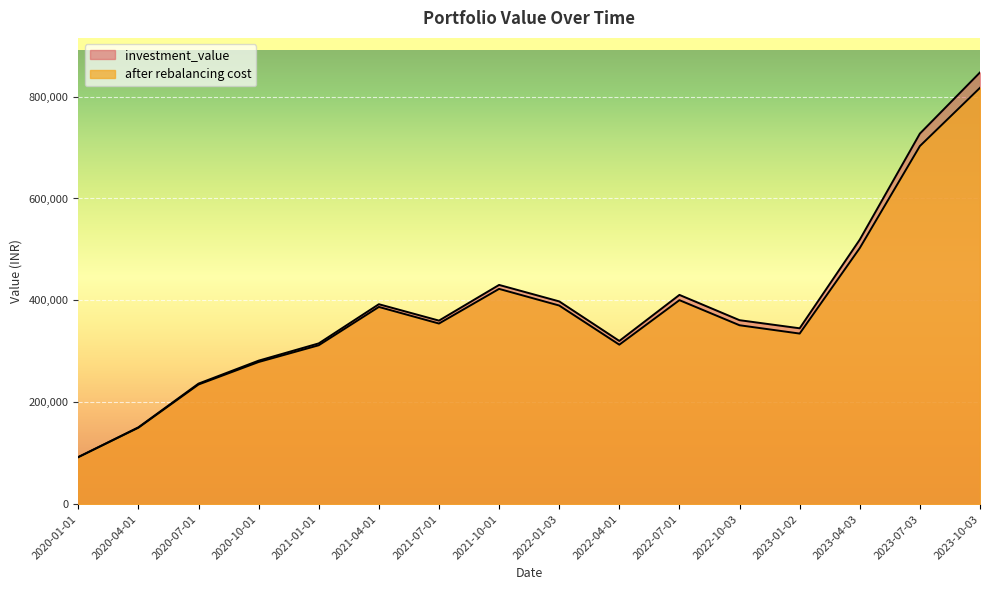

At which label does investment_value first exceed 361143?

2021-04-01